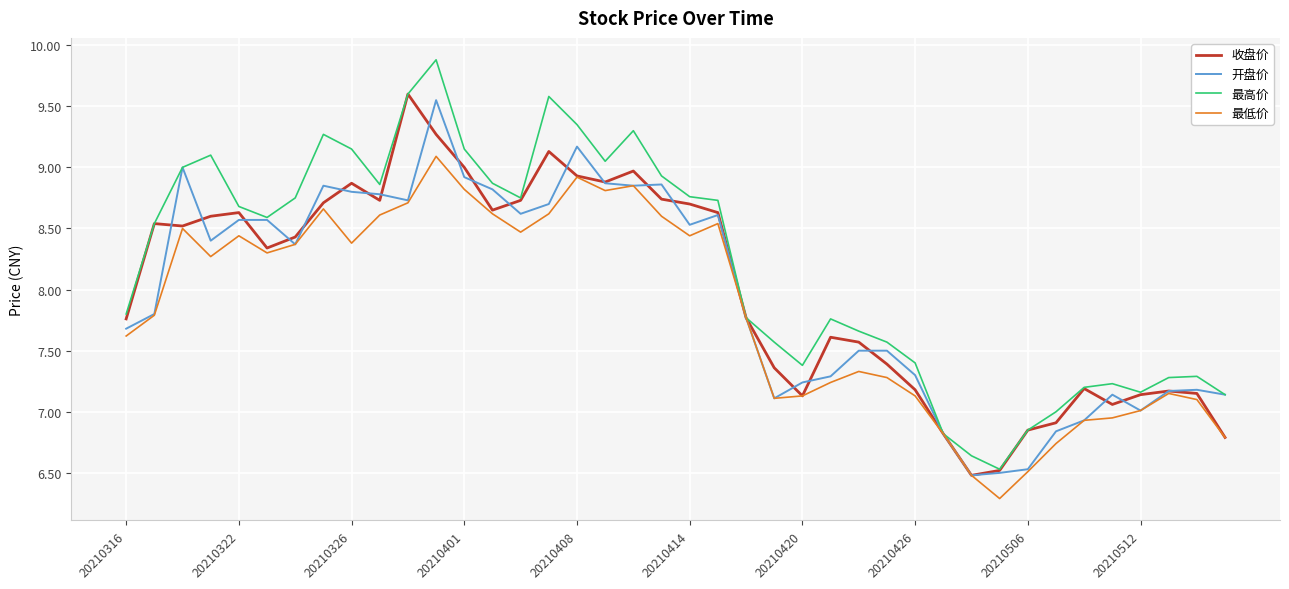

Which series has the largest range (max minus min)?

最高价